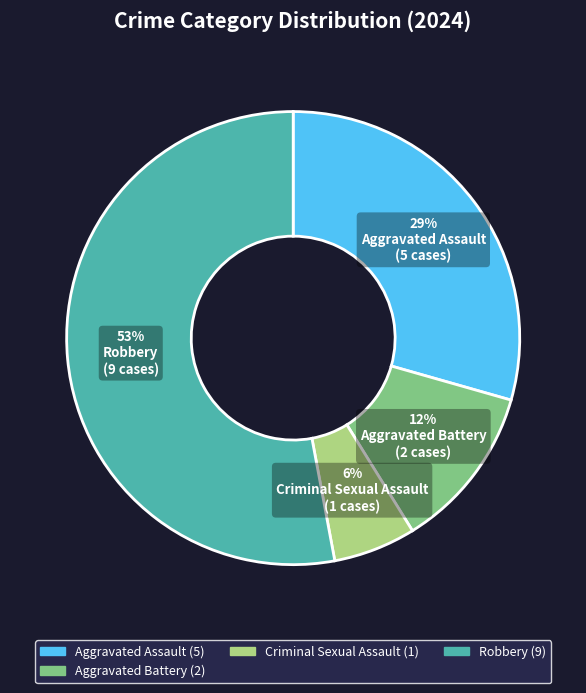

What is the majority slice?

Robbery